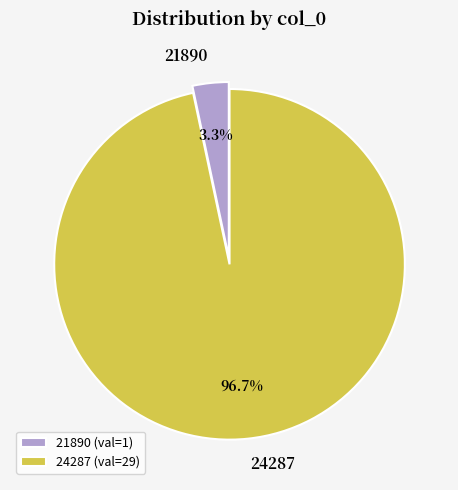

To the nearest percent, what is the combined percentage of 24287 and 21890?

100%